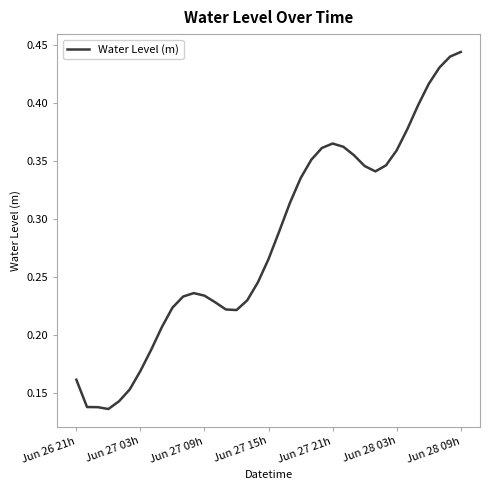

What is the value of the 11th point from the left?

0.2